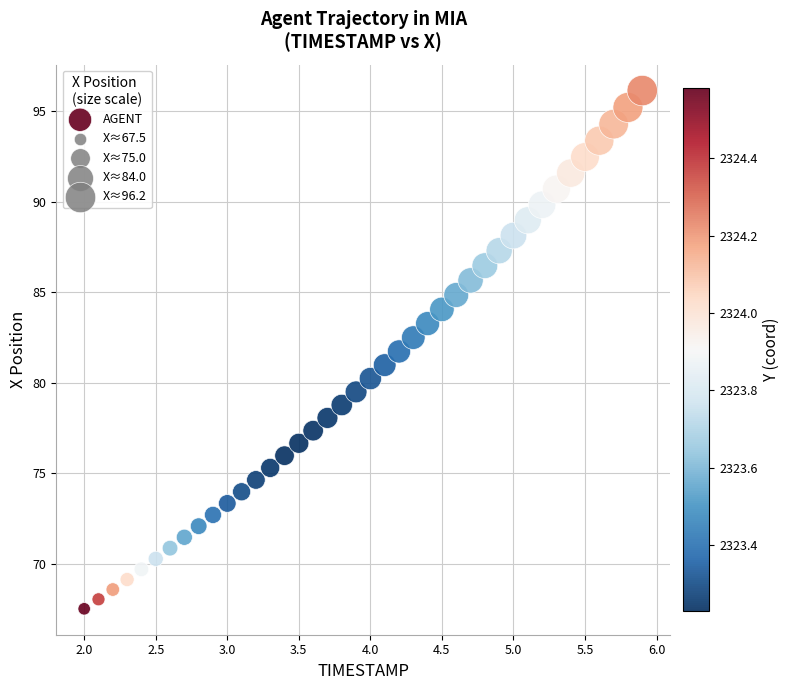

What is the range of Y values (max minus min)?

28.6